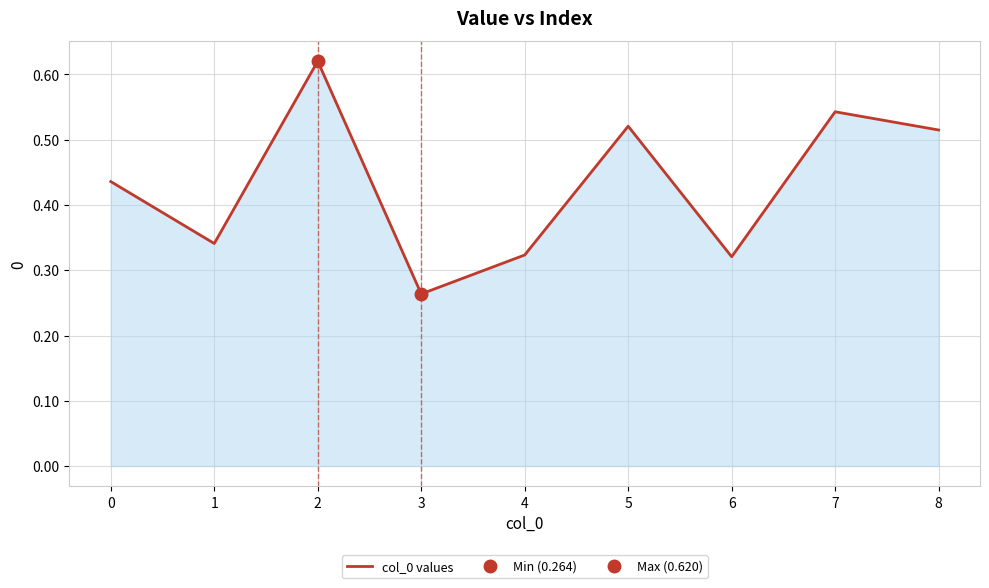

Reading left to right, extract all data points from this chart.

0.4	0.3	0.6	0.3	0.3	0.5	0.3	0.5	0.5